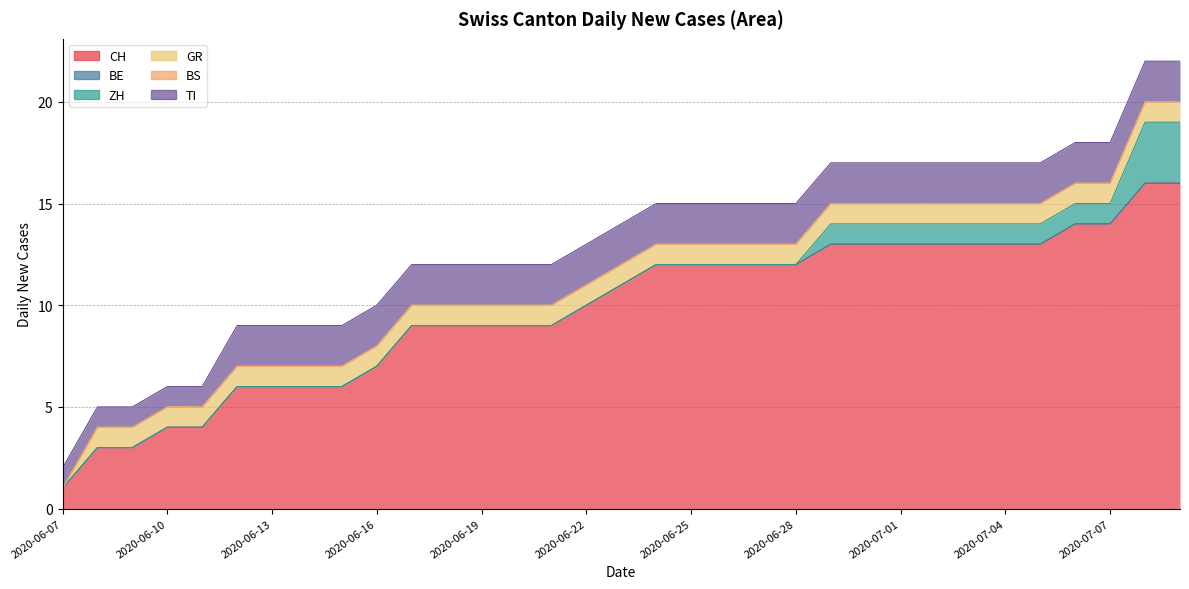

True or false: GR has a value of 2 at 2020-06-13.

False